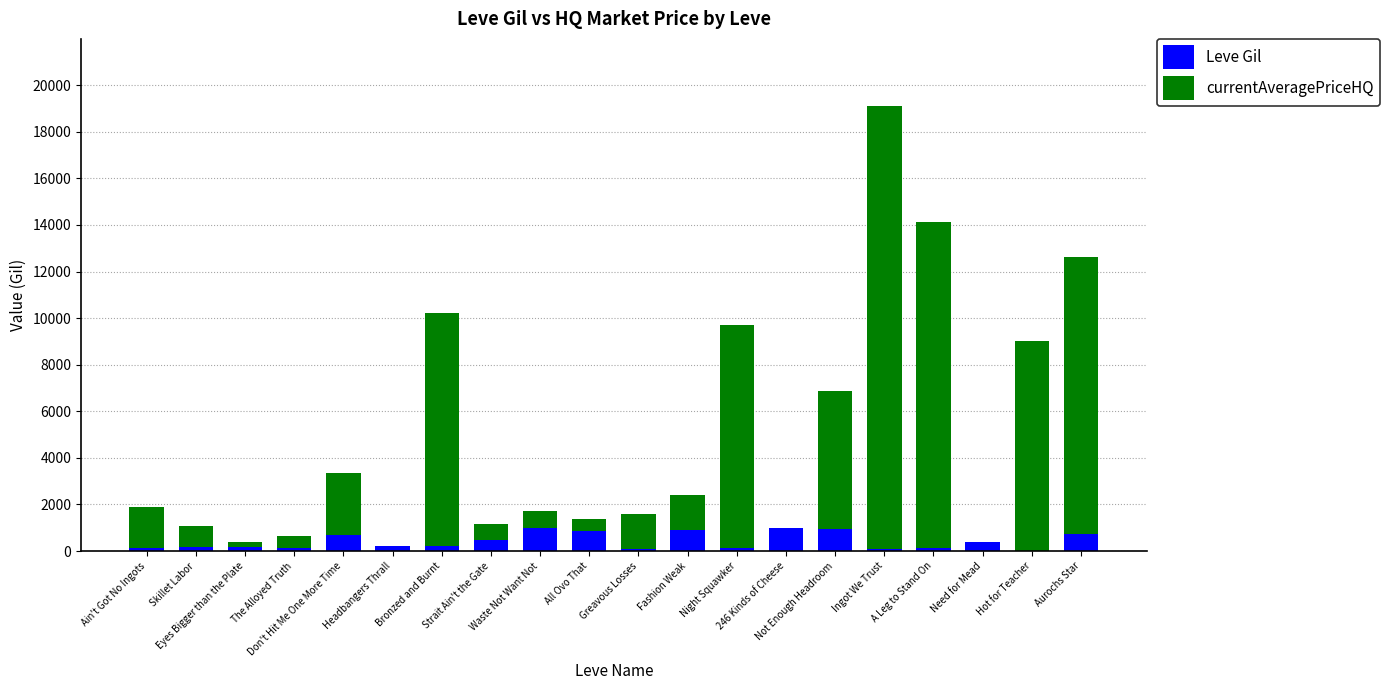

Are the bars grouped side by side (vs. stacked)?

No